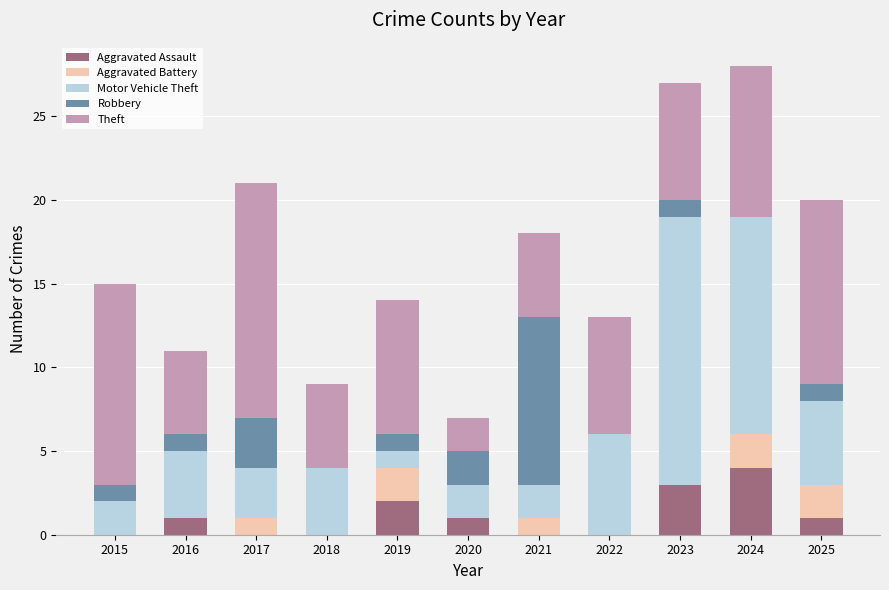

What are all the series names shown in the legend?

Aggravated Assault, Aggravated Battery, Motor Vehicle Theft, Robbery, Theft